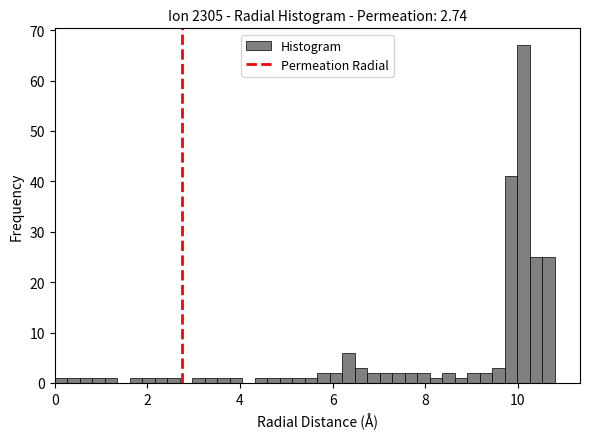

Around what value on the x-axis is the tallest bar? Give the approximate position of its centre, as read against the axis.

10.2